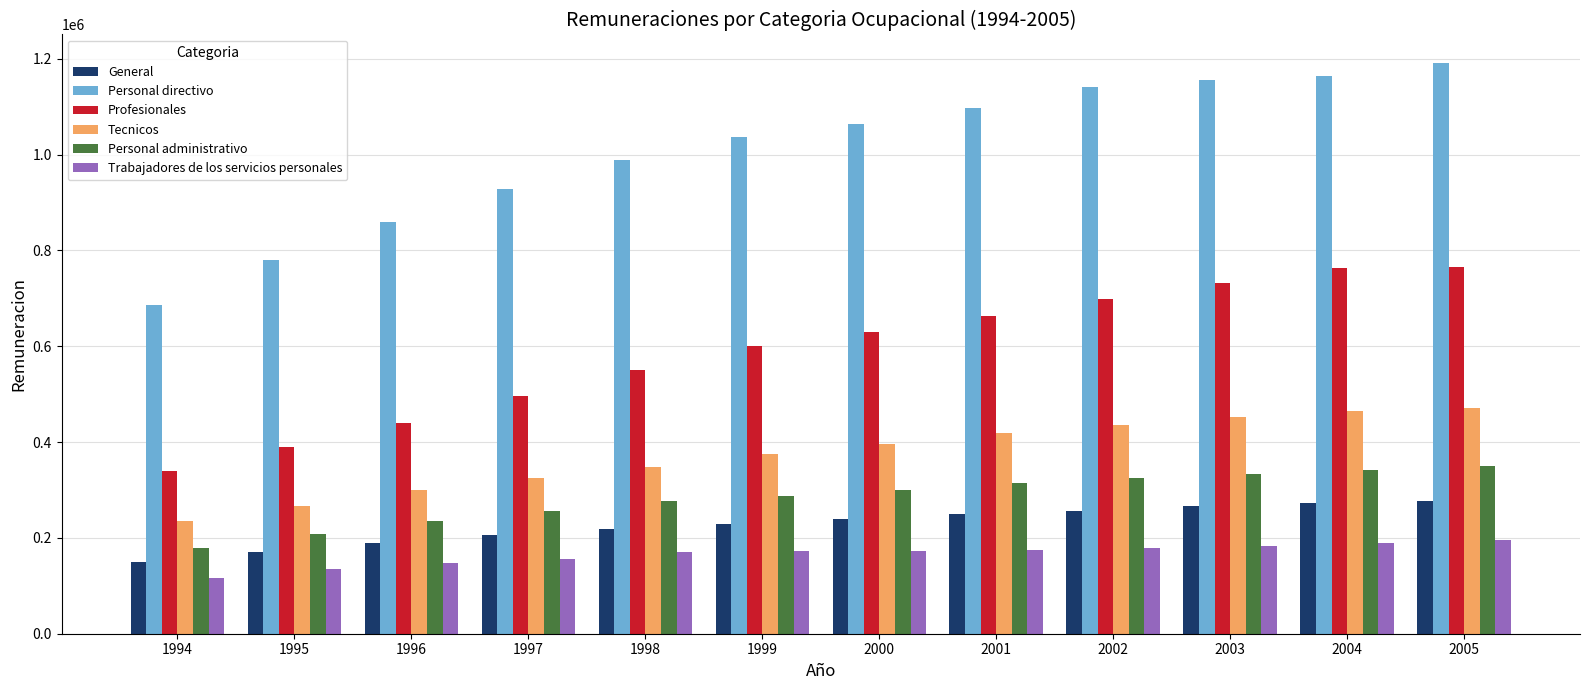

What is the sum of the Profesionales values at 1994 and 1998?

891406